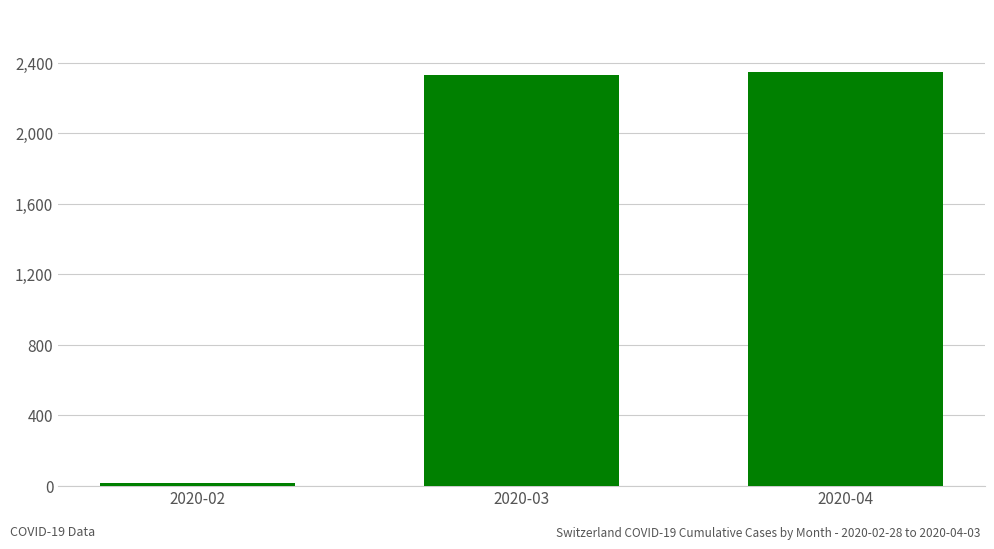

How many data points are less than 2328?

1